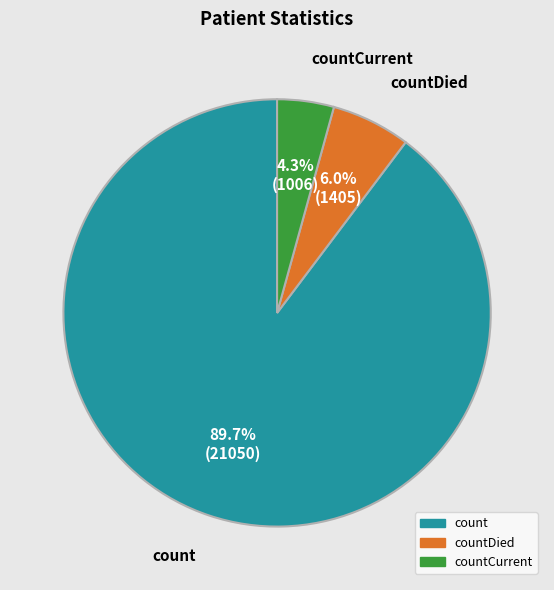

Is there any slice that represents more than half of the pie?

Yes